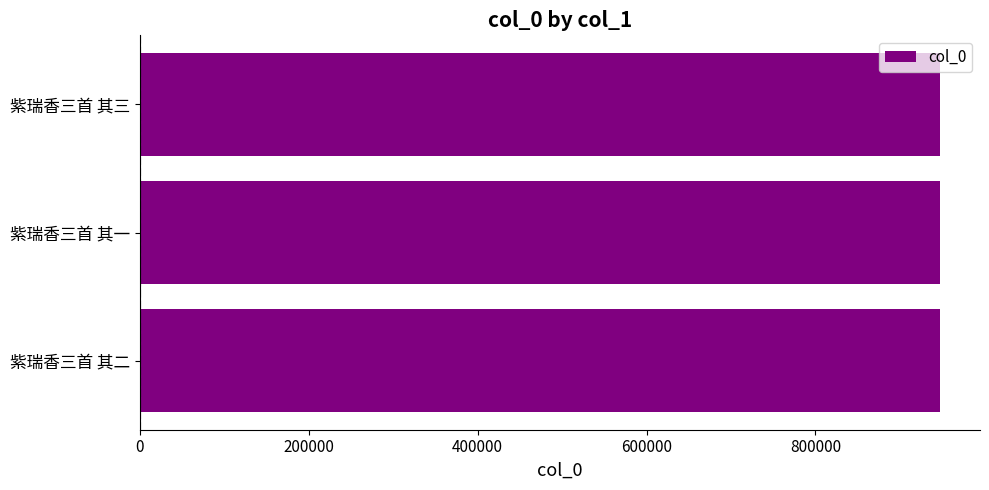

Count the number of data series in this chart.

1